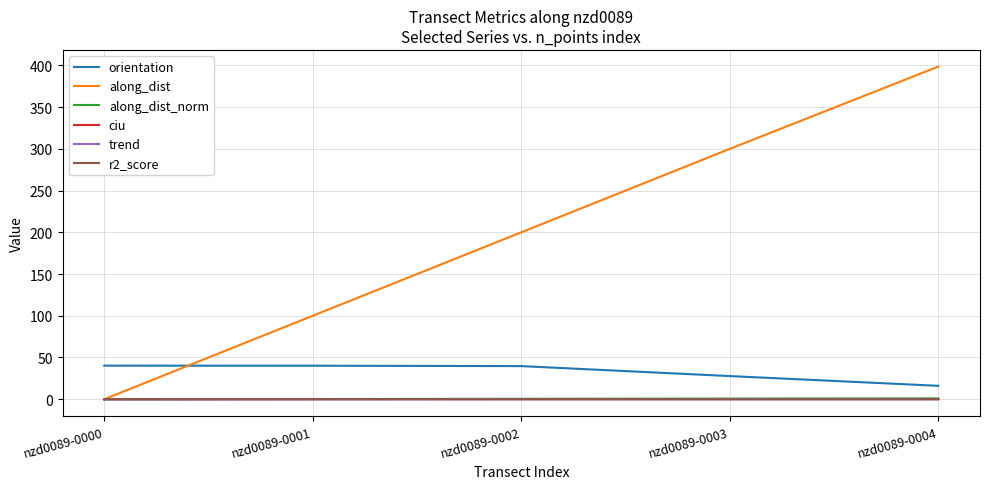

At which category is the sum across all series the highest?

nzd0089-0004